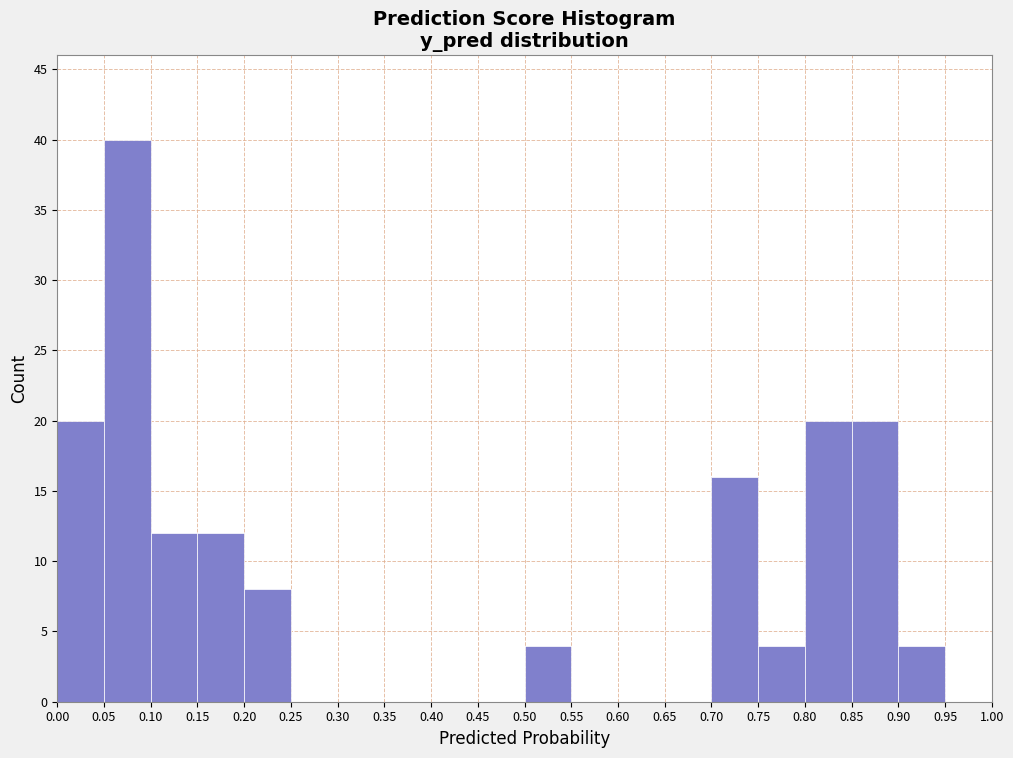

Which range on the x-axis has the tallest bar?

0.05 to 0.10